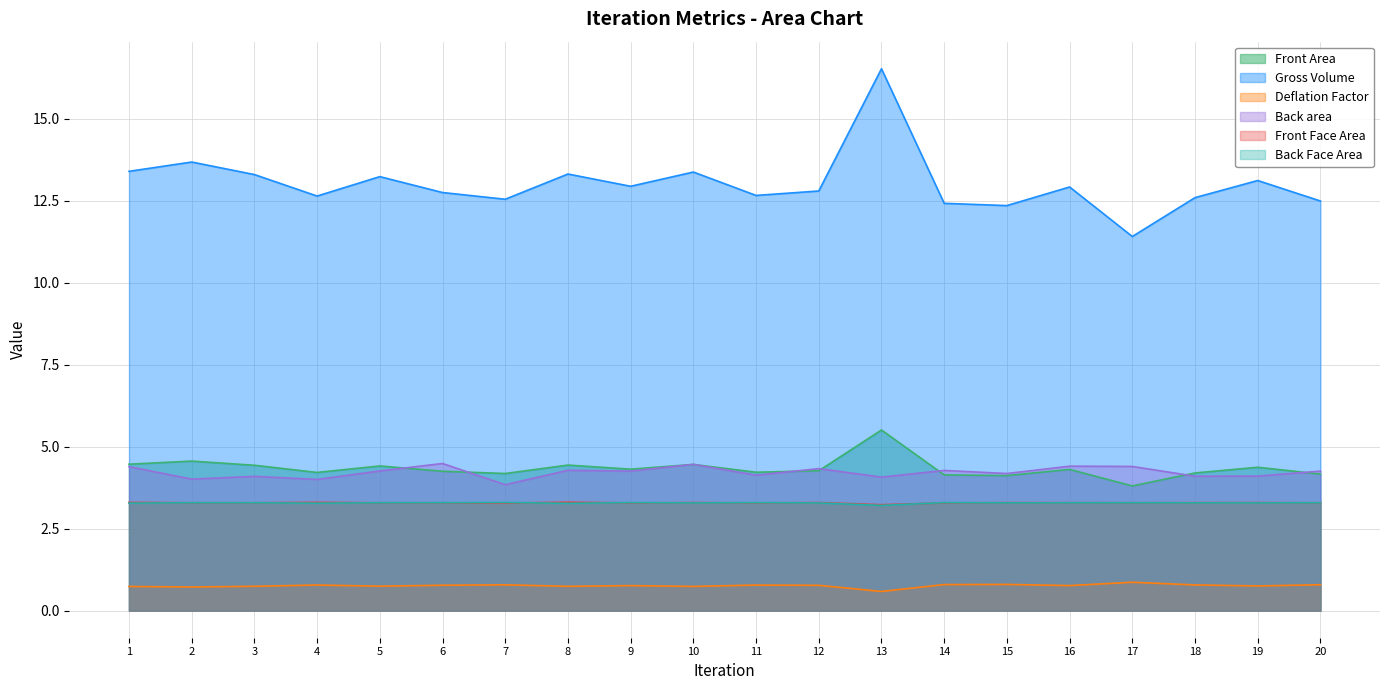

What is the minimum value for Front Area?

3.8